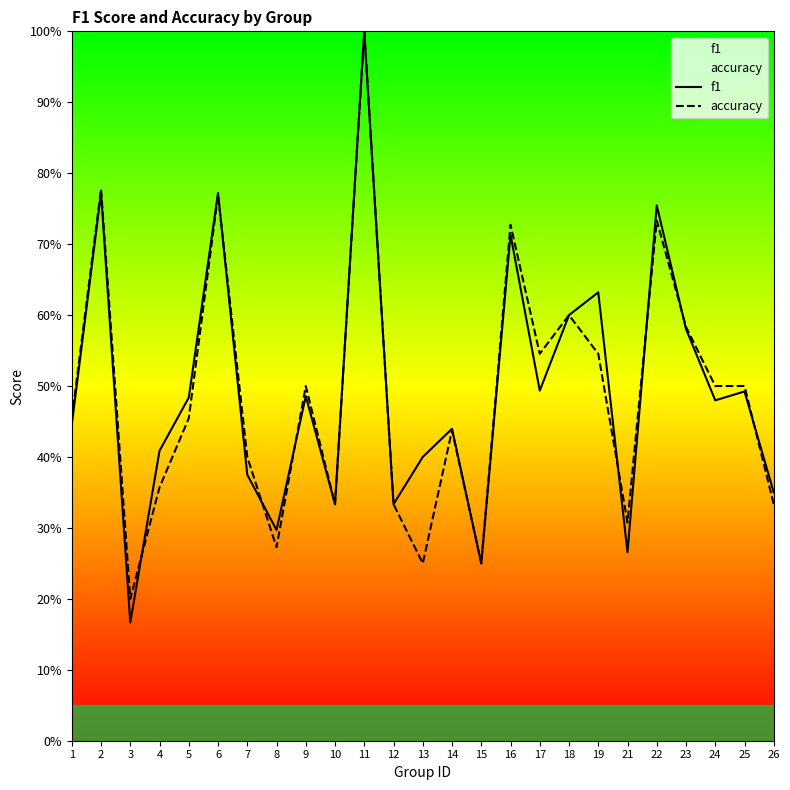

Where is accuracy nearest to the value 0?

3